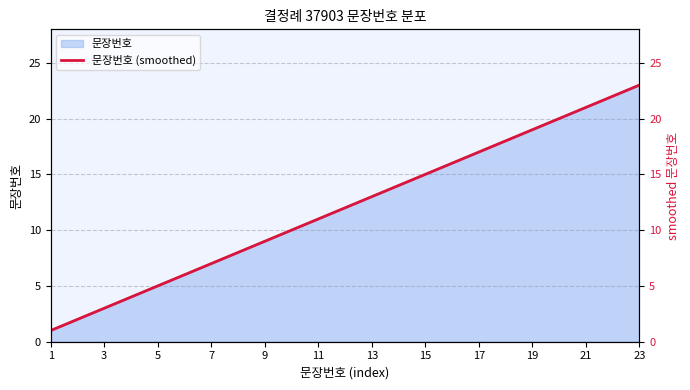

Does the chart have visible grid lines?

Yes